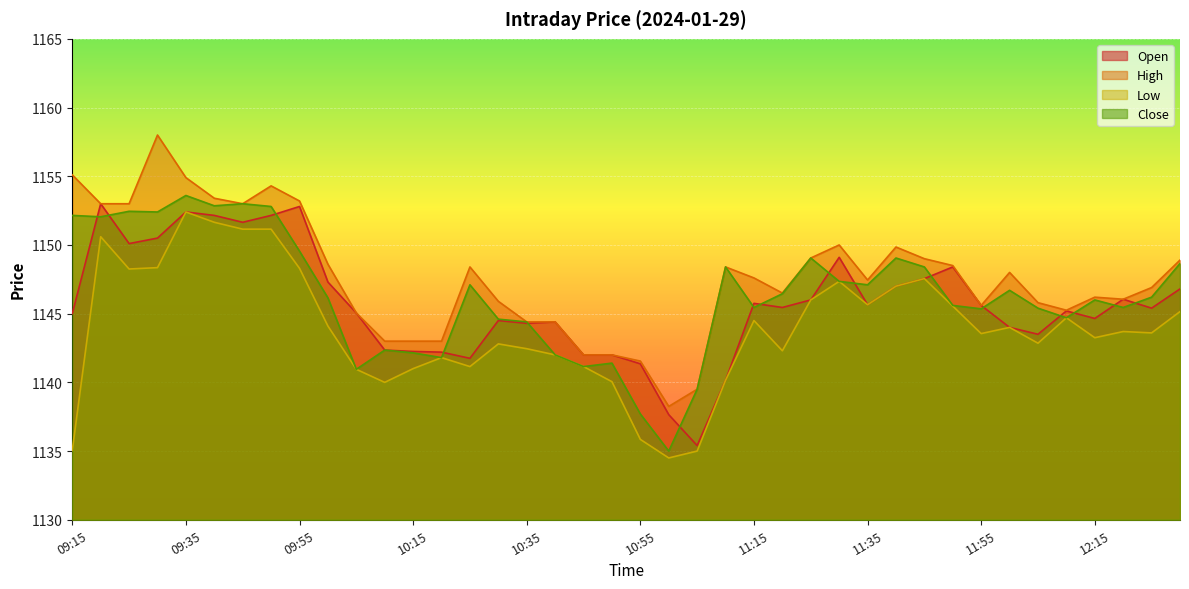

What is the approximate value of Close at 09:15?

1152.2